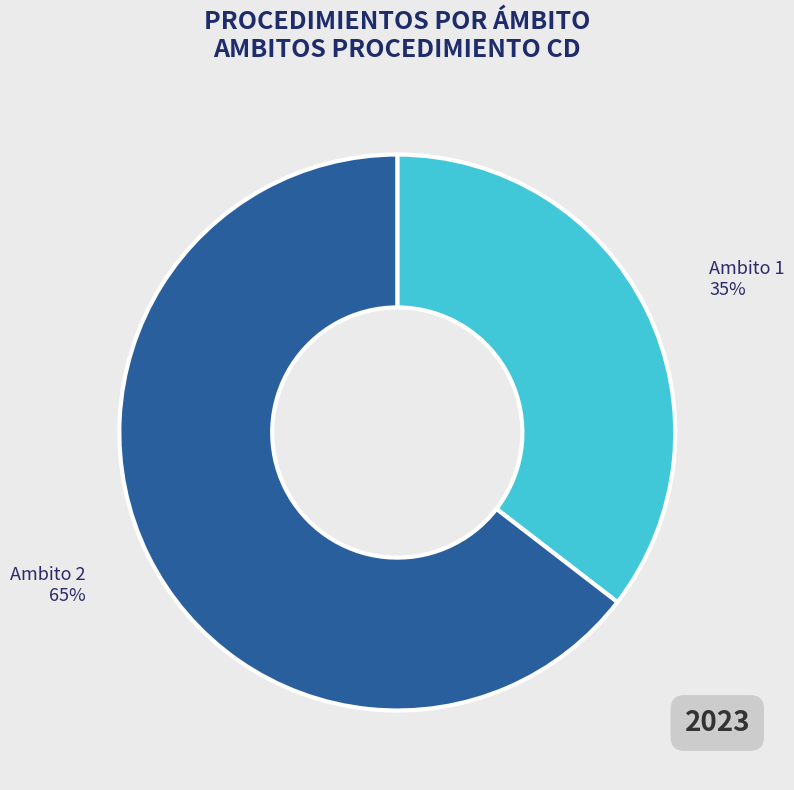

How many segments does this pie chart have?

2